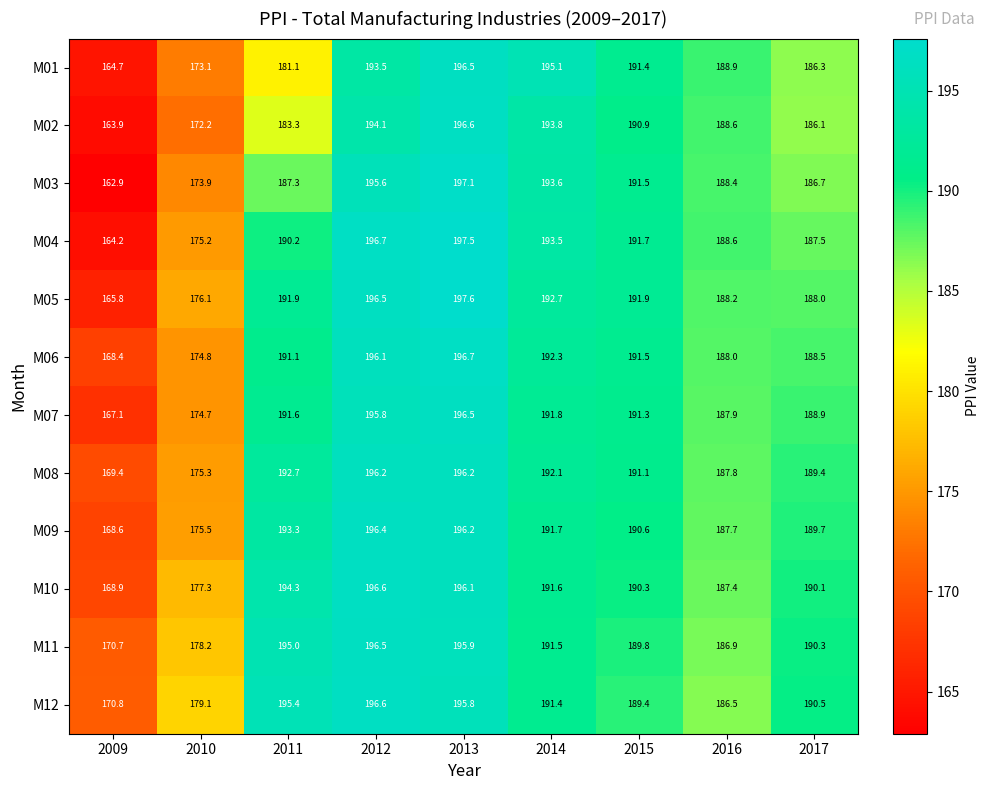

Which series has the largest total across all categories?

M12